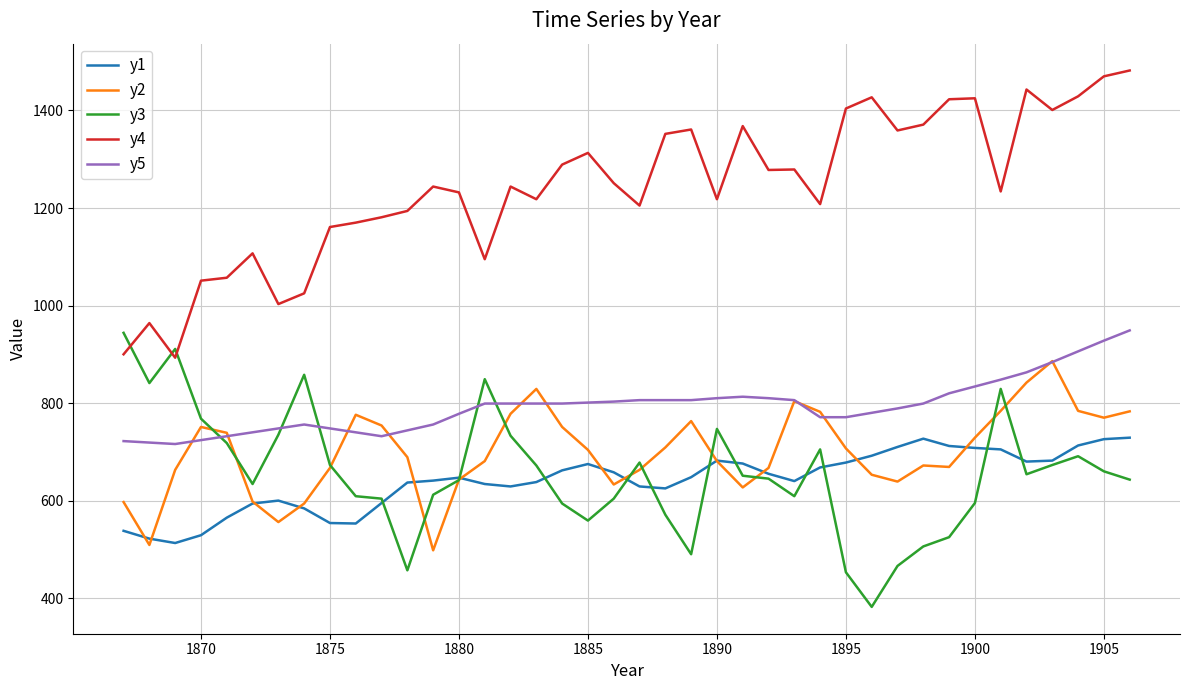

True or false: y4 and y5 intersect in this chart.

False